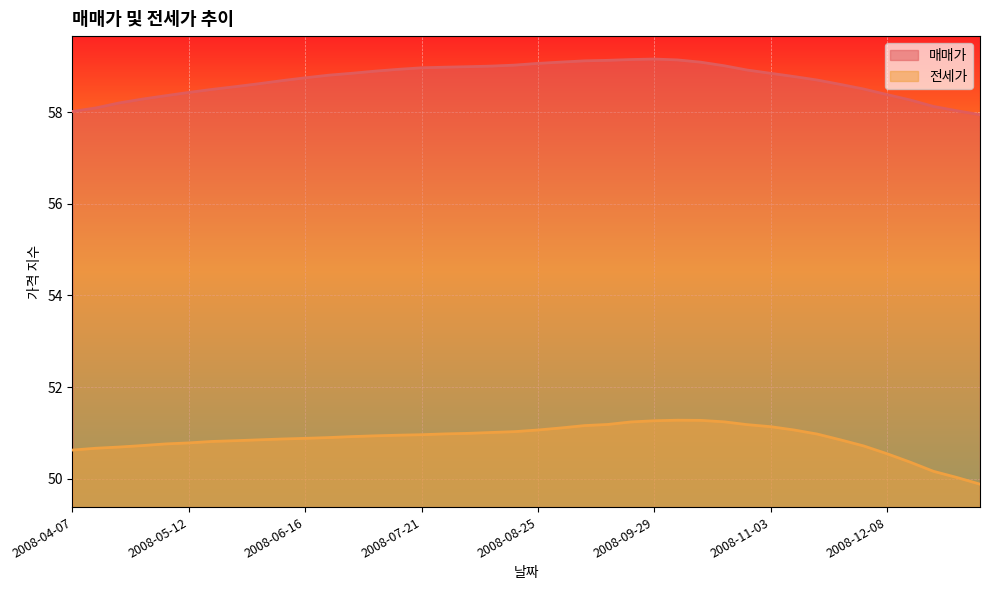

Is the value of 매매가 at 2008-07-21 greater than the value of 전세가 at 2008-06-02?

Yes